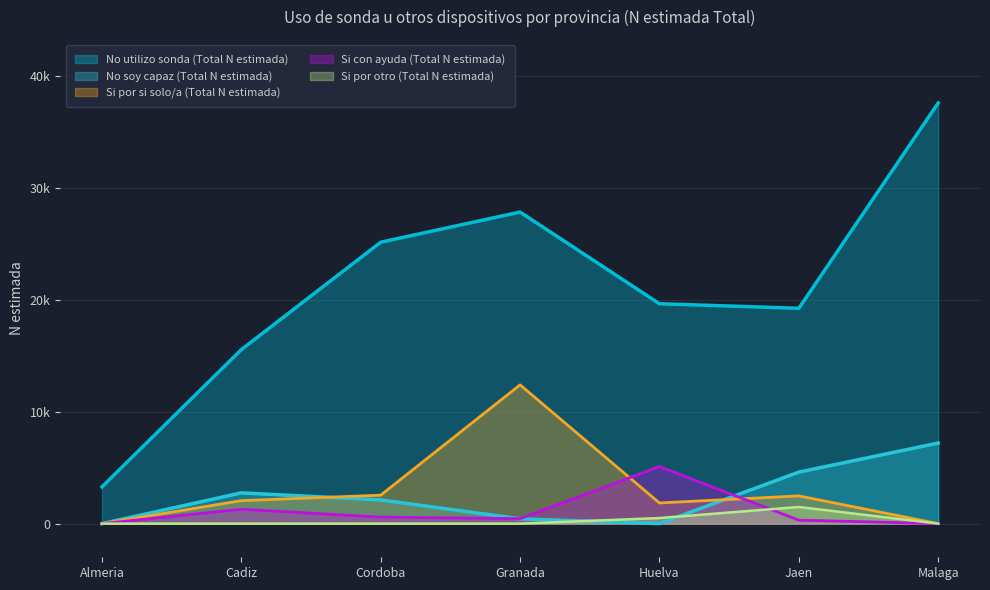

What is the difference between the maximum and minimum values in the Si por otro (Total N estimada) series?

1490